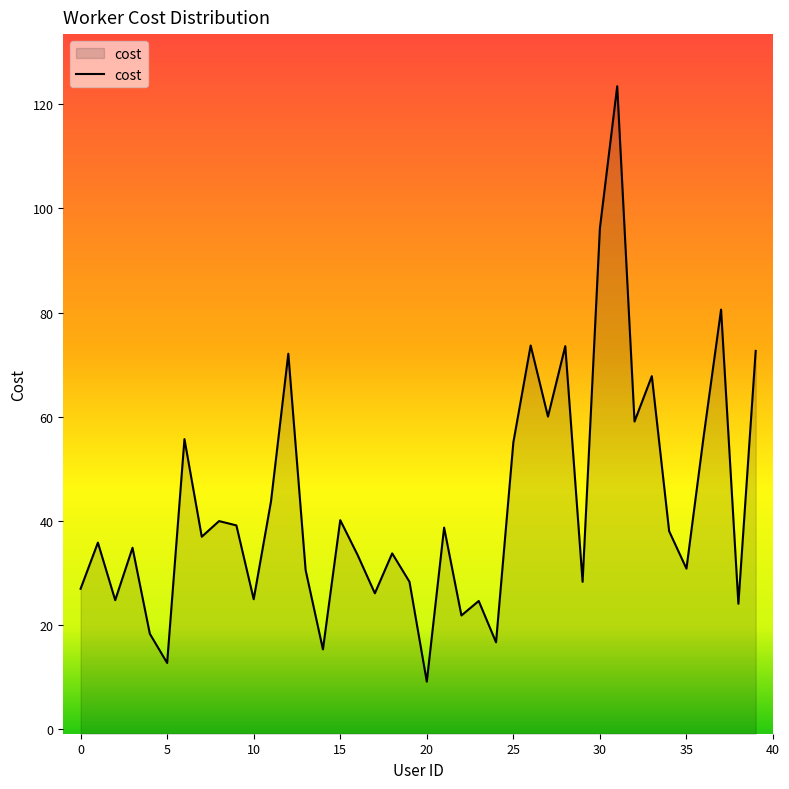

Reading right to left, transcribe all the data shown in this chart.

72.6	24.1	80.6	56.4	30.9	38.0	67.8	59.1	123.4	96.2	28.3	73.6	60.0	73.7	55.1	16.7	24.7	21.9	38.7	9.2	28.3	33.8	26.1	33.5	40.2	15.4	30.6	72.1	43.8	25.0	39.2	40.0	37.0	55.7	12.8	18.4	34.9	24.8	35.9	27.0